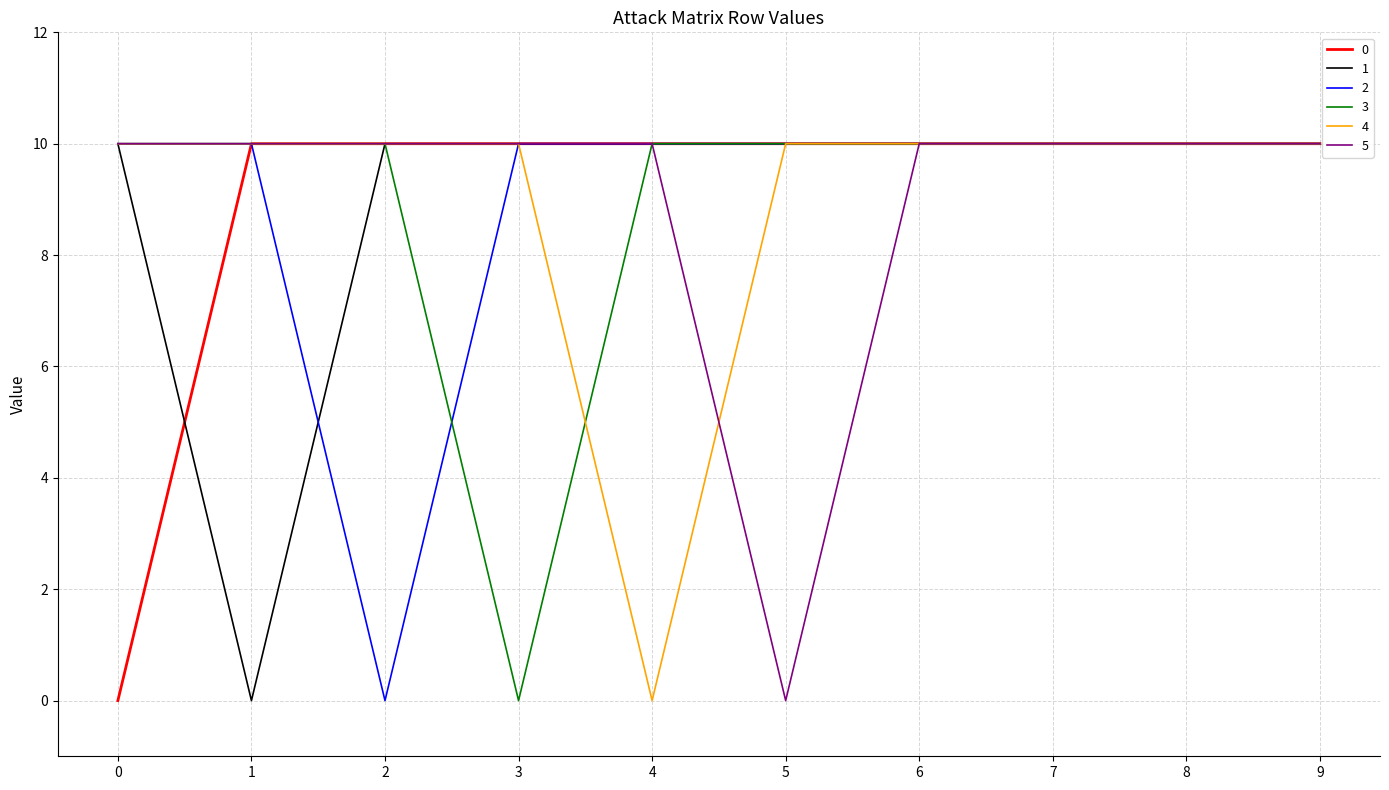

True or false: 5 has a value of 10 at 4.

True